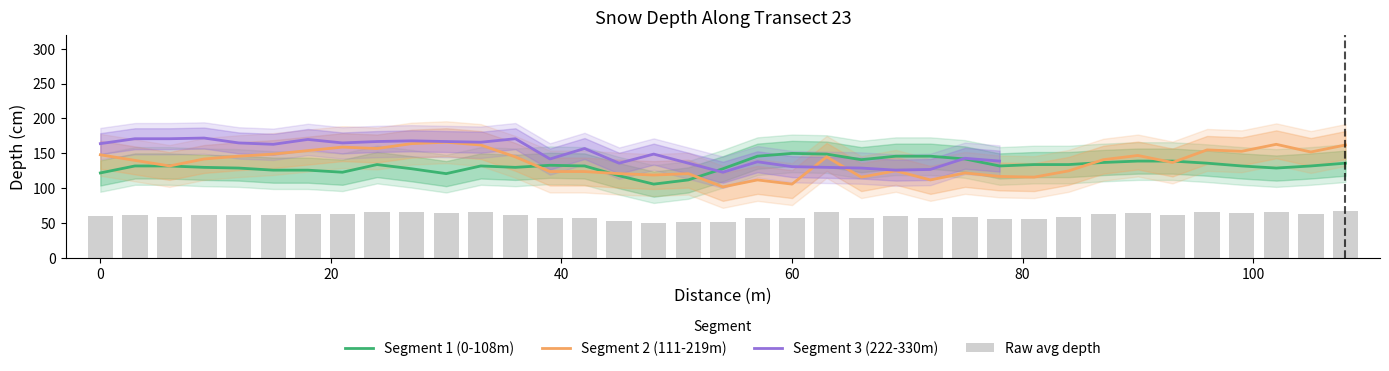

What is the sum of all Segment 2 (111-219m) values?

5081